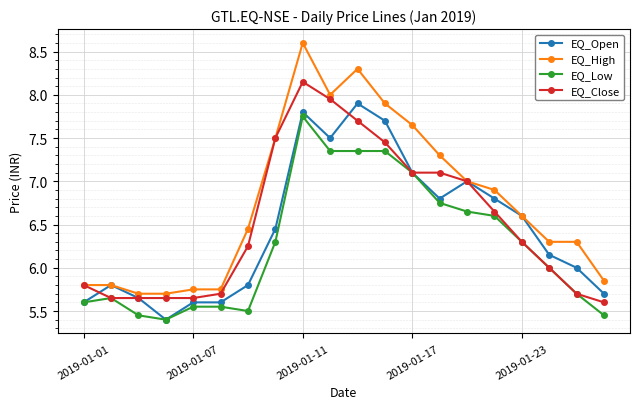

True or false: EQ_High has more than 1 interior local peaks.

True